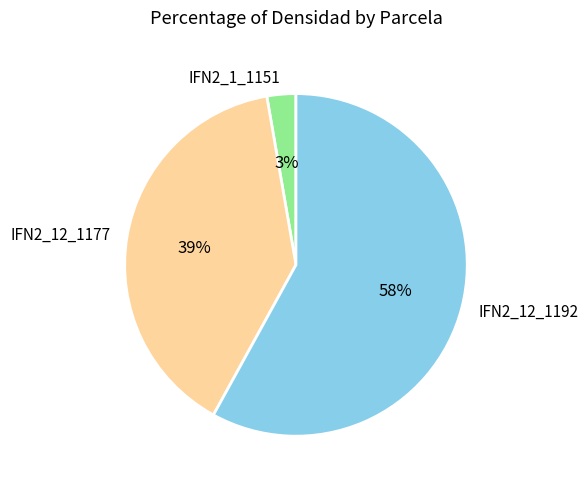

Does IFN2_12_1192 account for over 50% of the chart?

Yes